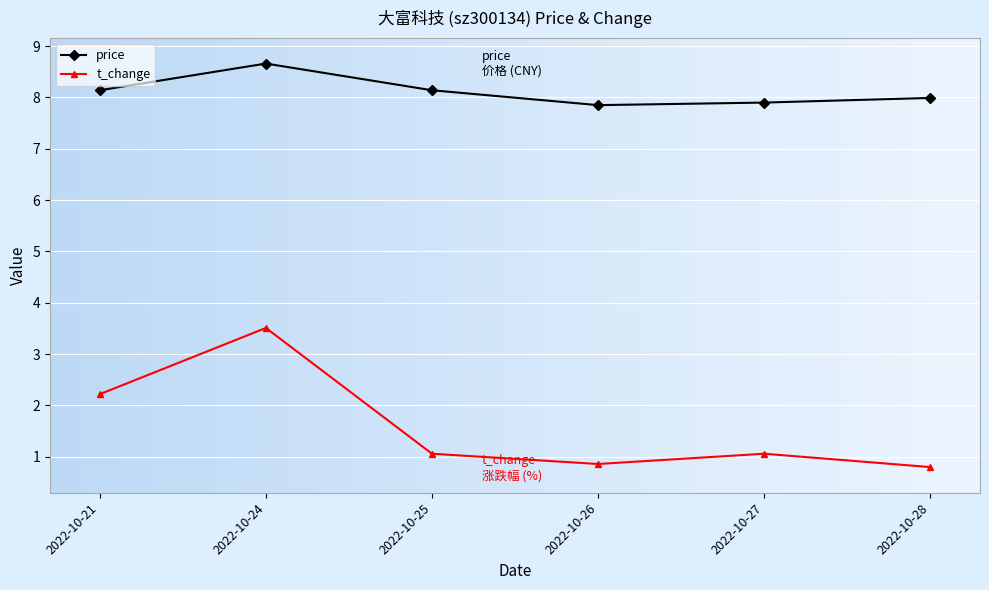

What are all the series names shown in the legend?

price, t_change